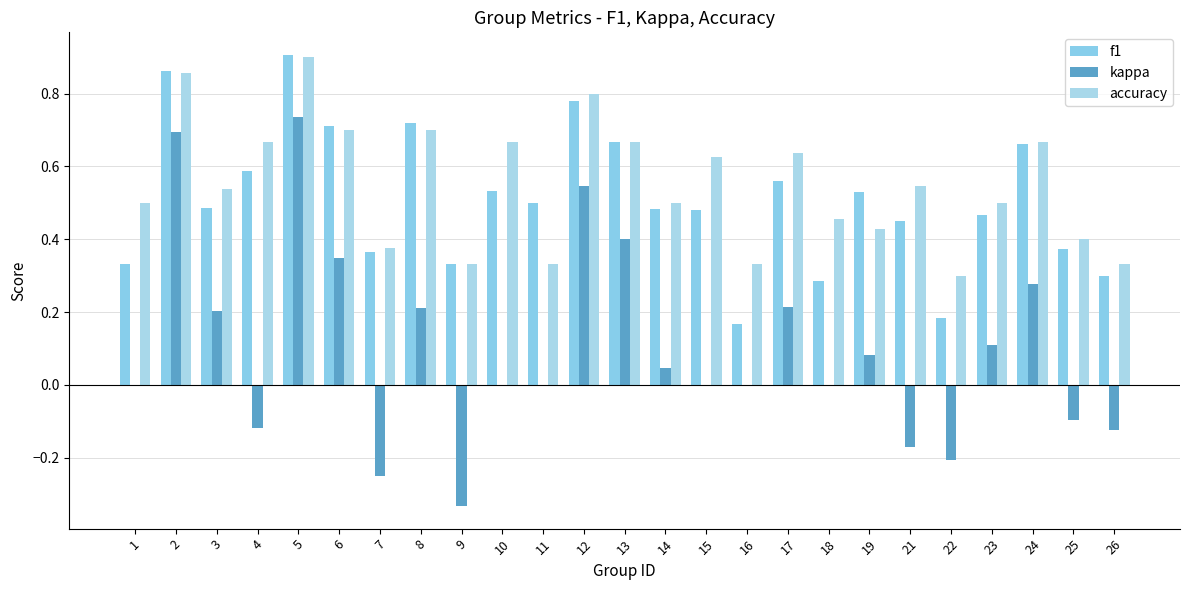

Where is f1 nearest to the value 0?

16